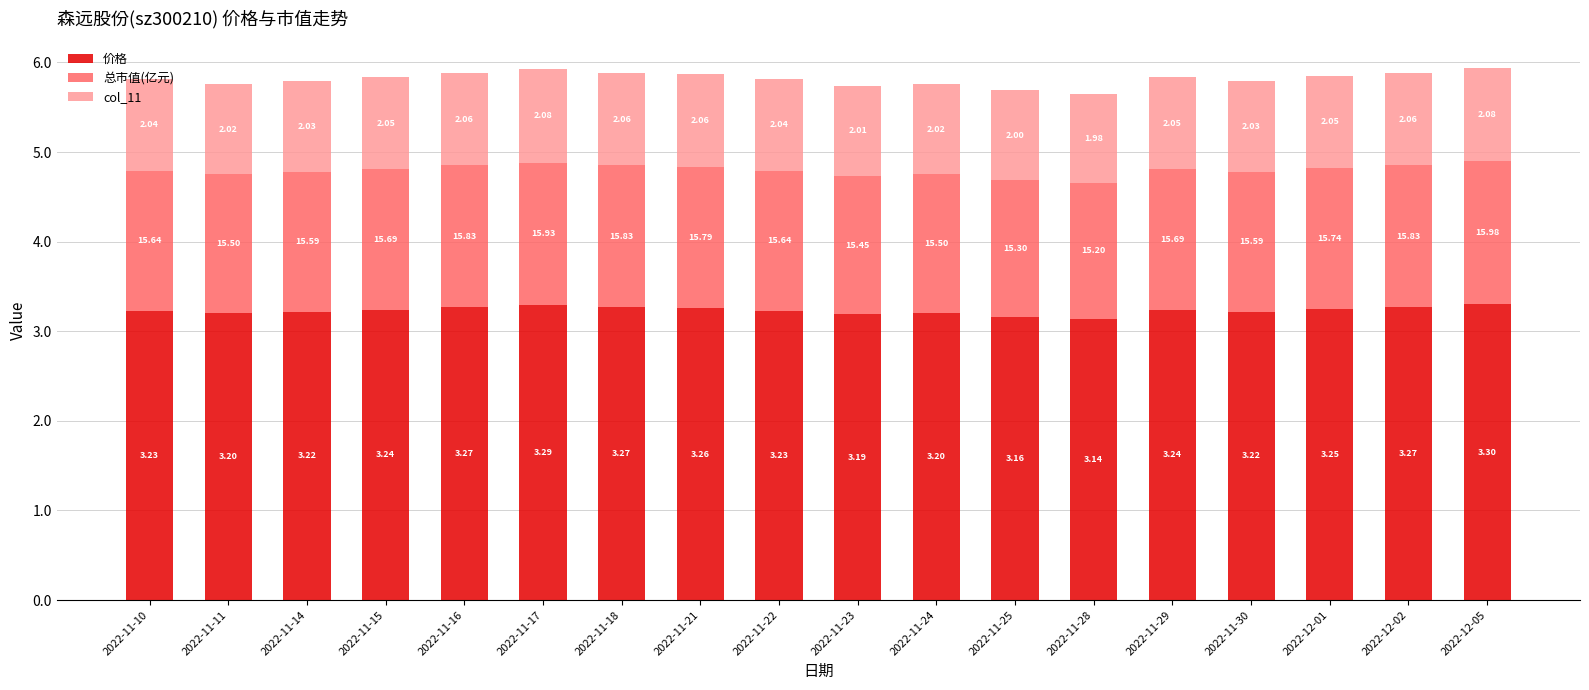

Rank the series by their average value, from highest to lowest.

价格, 总市值(亿元), col_11